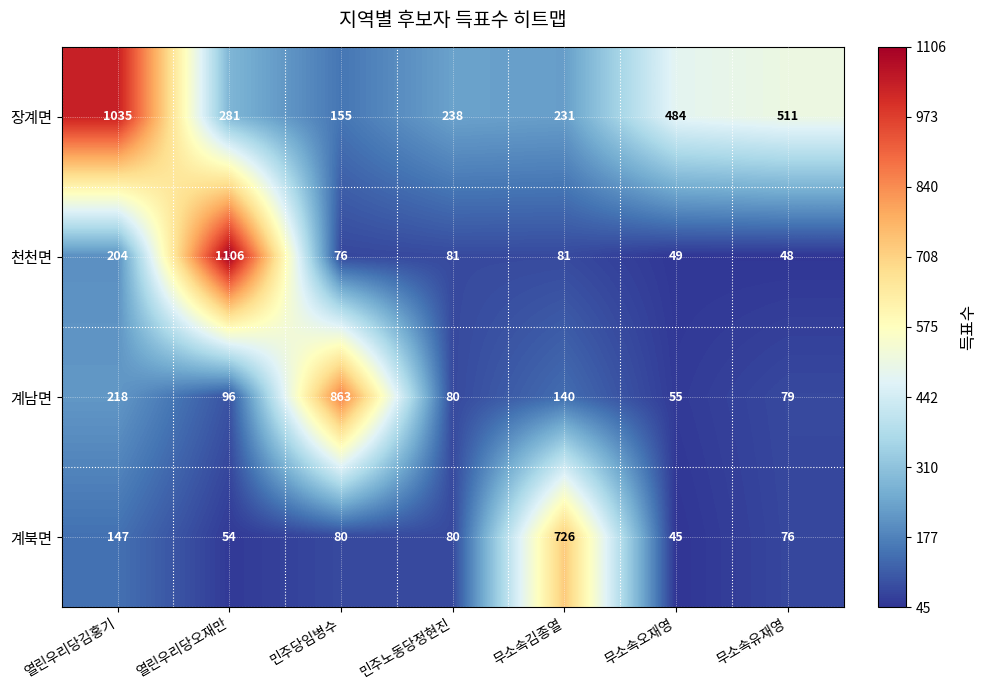

What is the minimum value shown in the chart?

45